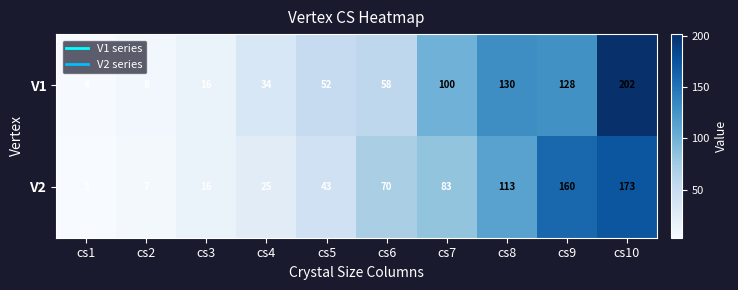

At cs10, list the series in order from largest to smallest.

V1, V2